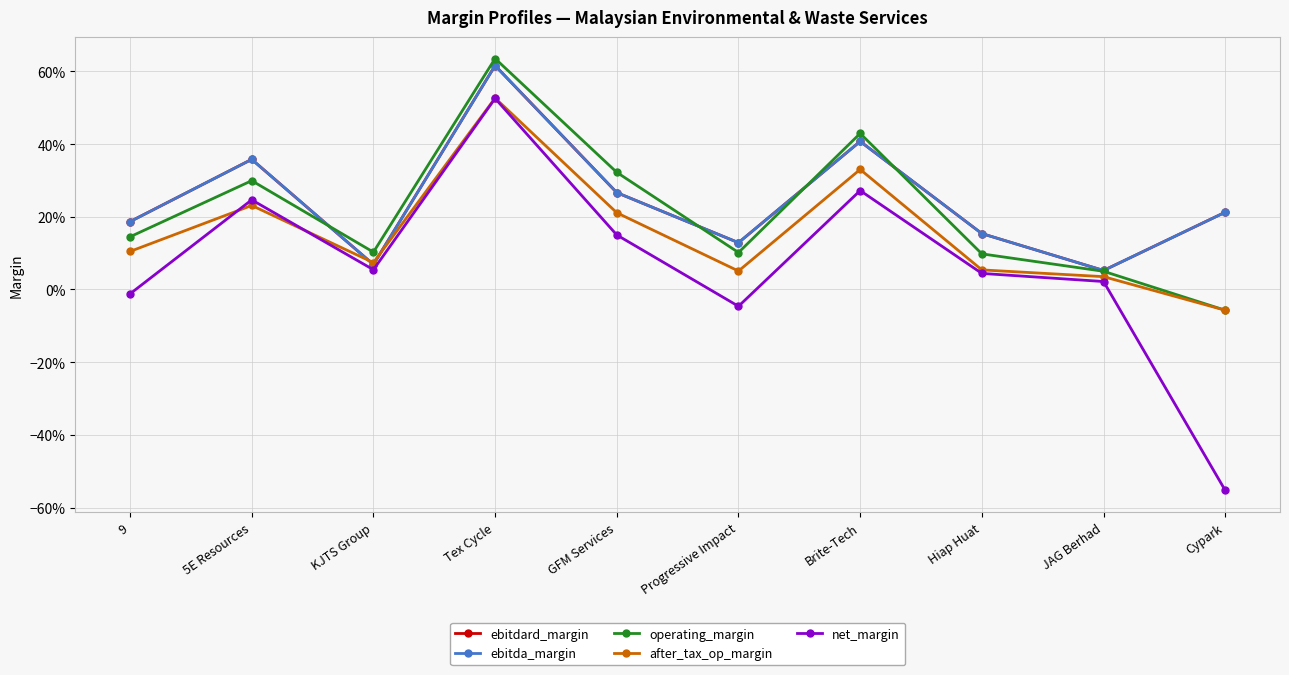

Reading left to right, list all the values displayed in this chart.

ebitdard_margin: 0.2	0.4	0.1	0.6	0.3	0.1	0.4	0.2	0.1	0.2
ebitda_margin: 0.2	0.4	0.1	0.6	0.3	0.1	0.4	0.2	0.1	0.2
operating_margin: 0.1	0.3	0.1	0.6	0.3	0.1	0.4	0.1	0.1	-0.1
after_tax_op_margin: 0.1	0.2	0.1	0.5	0.2	0.1	0.3	0.1	0.0	-0.1
net_margin: -0.0	0.2	0.1	0.5	0.1	-0.0	0.3	0.0	0.0	-0.6